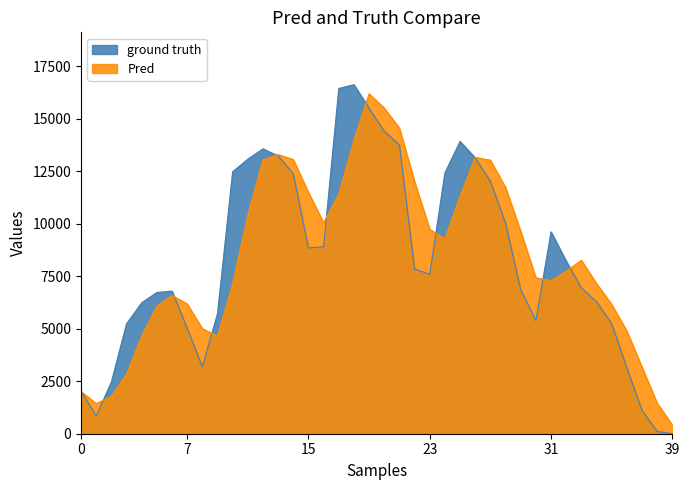

Reading left to right, extract all data points from this chart.

2017	849	2460	5234	6237	6726	6794	5032	3194	5714	12476	13078	13569	13231	12382	8849	8910	16445	16625	15498	14408	13752	7844	7591	12426	13924	13139	12021	10031	6857	5387	9613	8221	6944	6287	5243	3143	1112	108	2